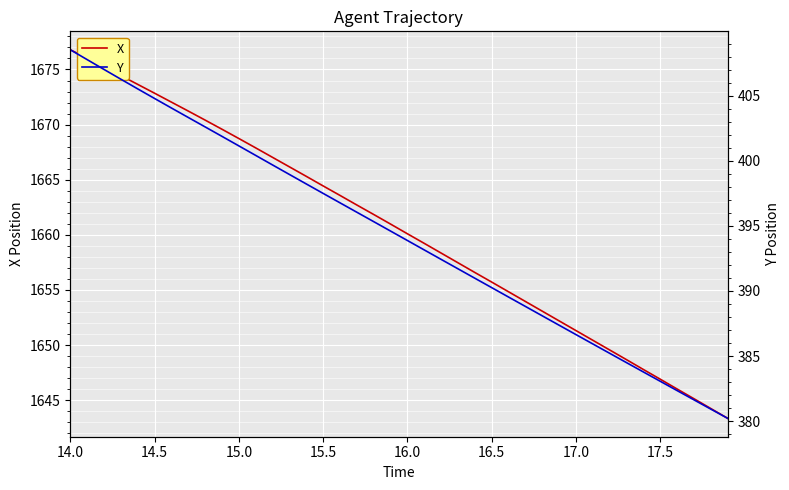

The X series shows 1672.8 at 14.5. True or false?

True